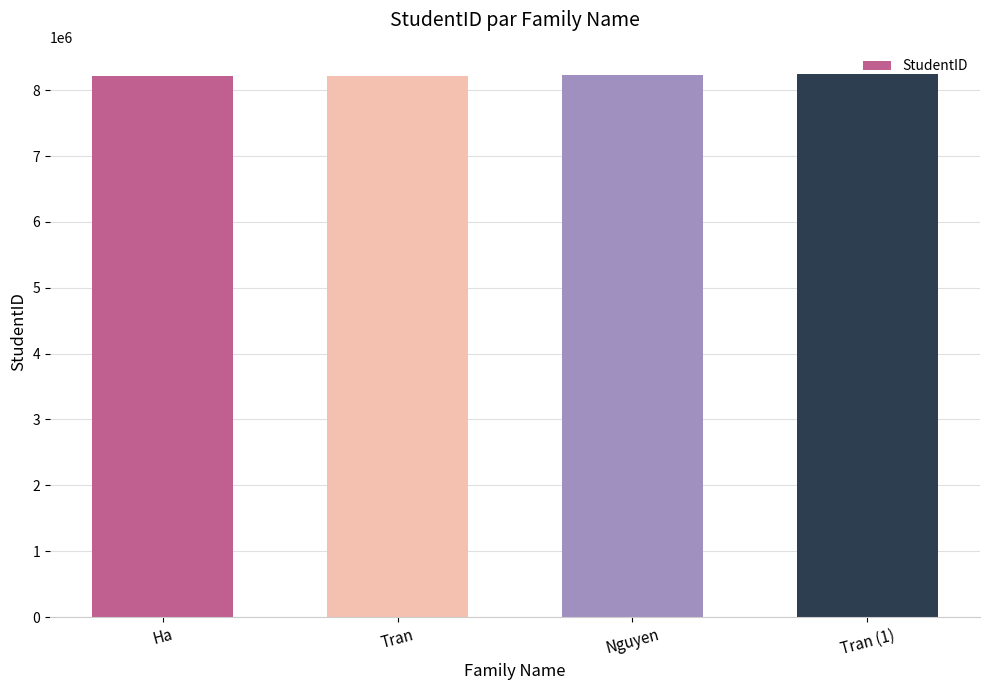

What is the greatest value displayed?

8246062